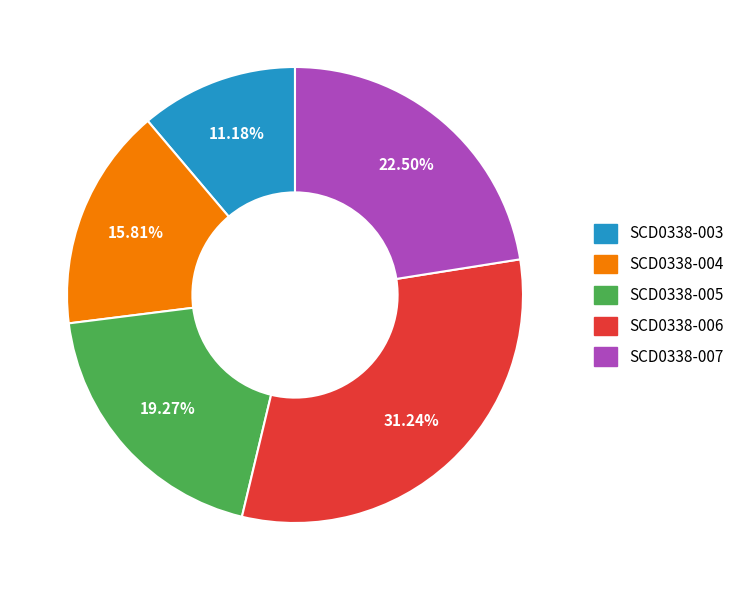

Which category has the smallest portion of the pie?

SCD0338-003